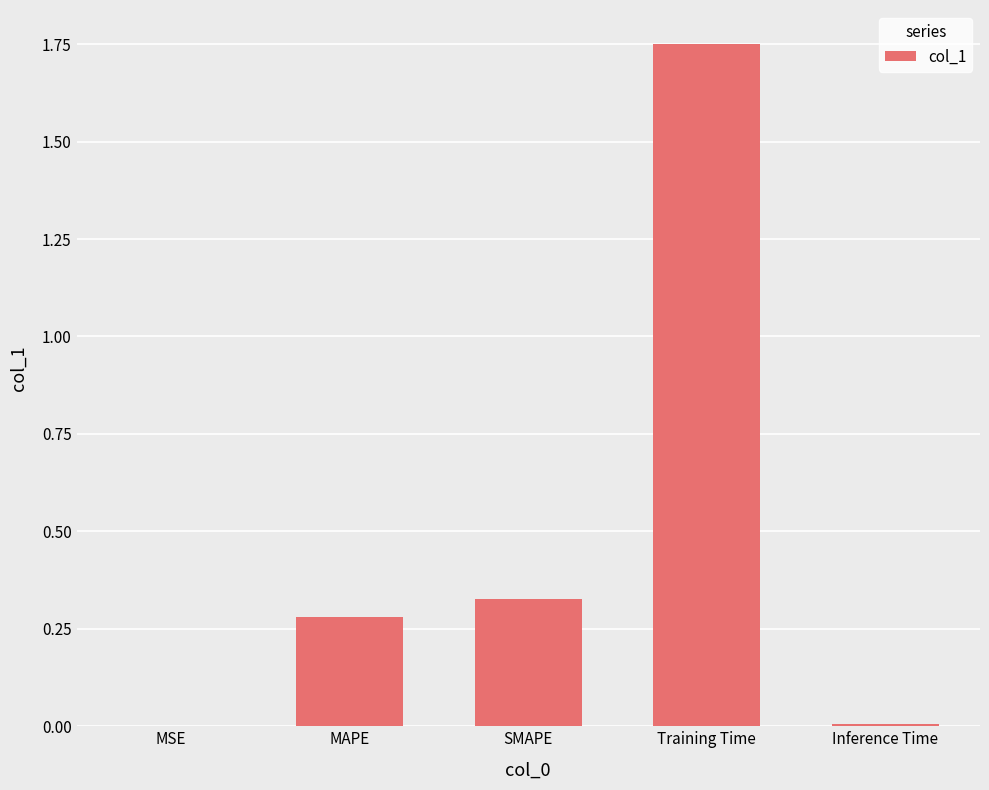

Is it true that the value at MSE is 0.0?

True